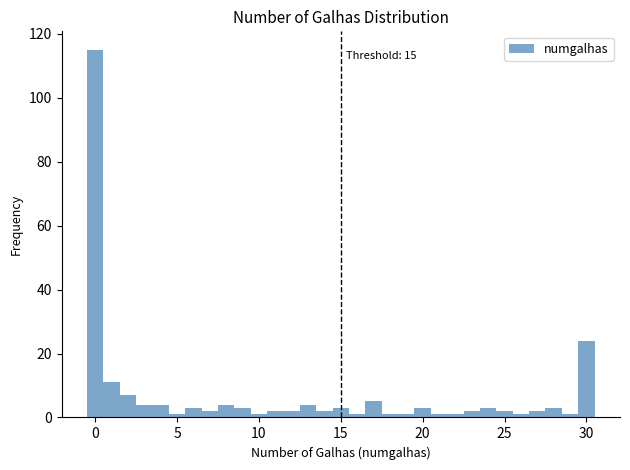

Read against the x-axis, roughly where is the centre of the tallest bar?

0.0